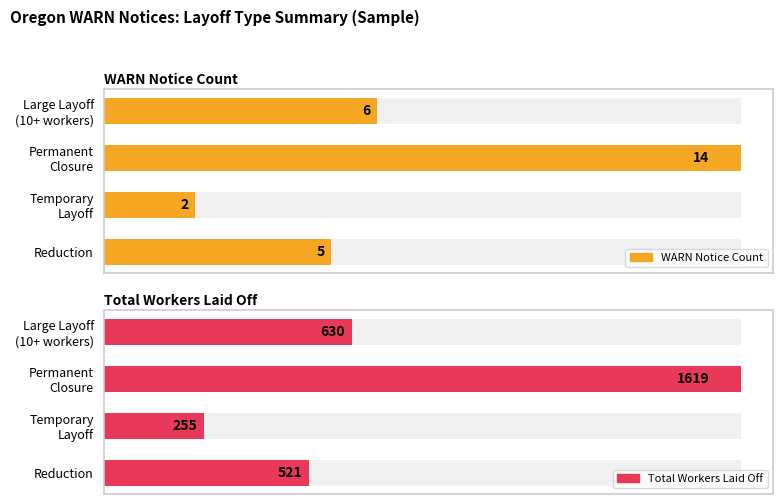

Rank the series by their maximum value, from lowest to highest.

WARN Notice Count, Total Workers Laid Off